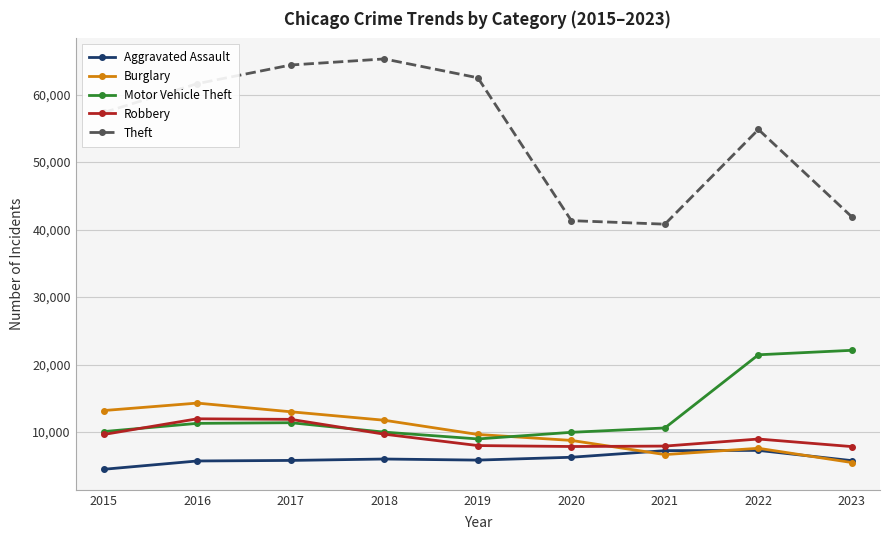

Is it true that Theft equals 41322 at 2020?

True